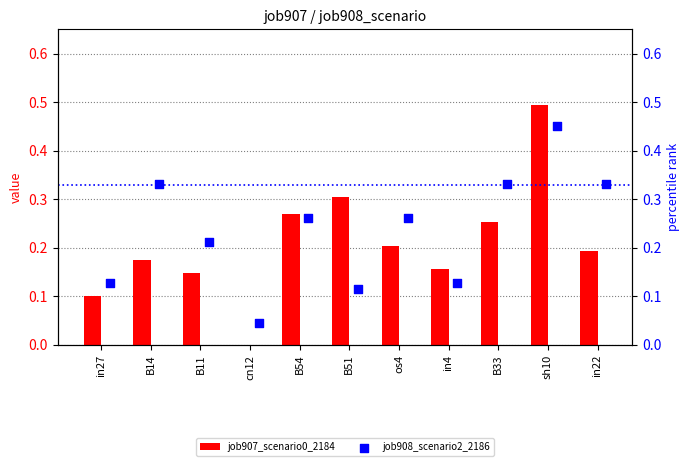

What are all the series names shown in the legend?

job907_scenario0_2184, job908_scenario2_2186